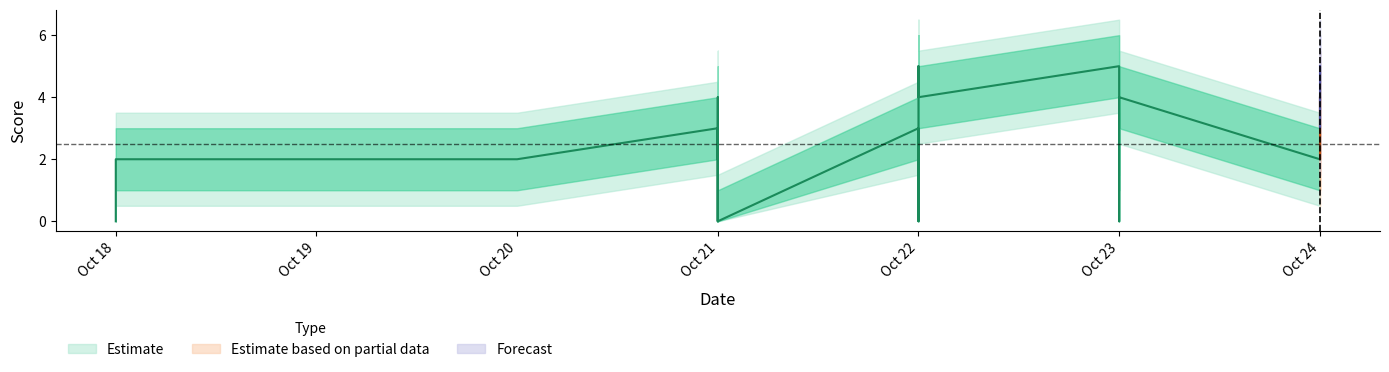

List the series in order of their overall mean, lowest first.

Estimate_outer_lower, Estimate_lower, Estimate, Estimate_upper, Estimate_outer_upper